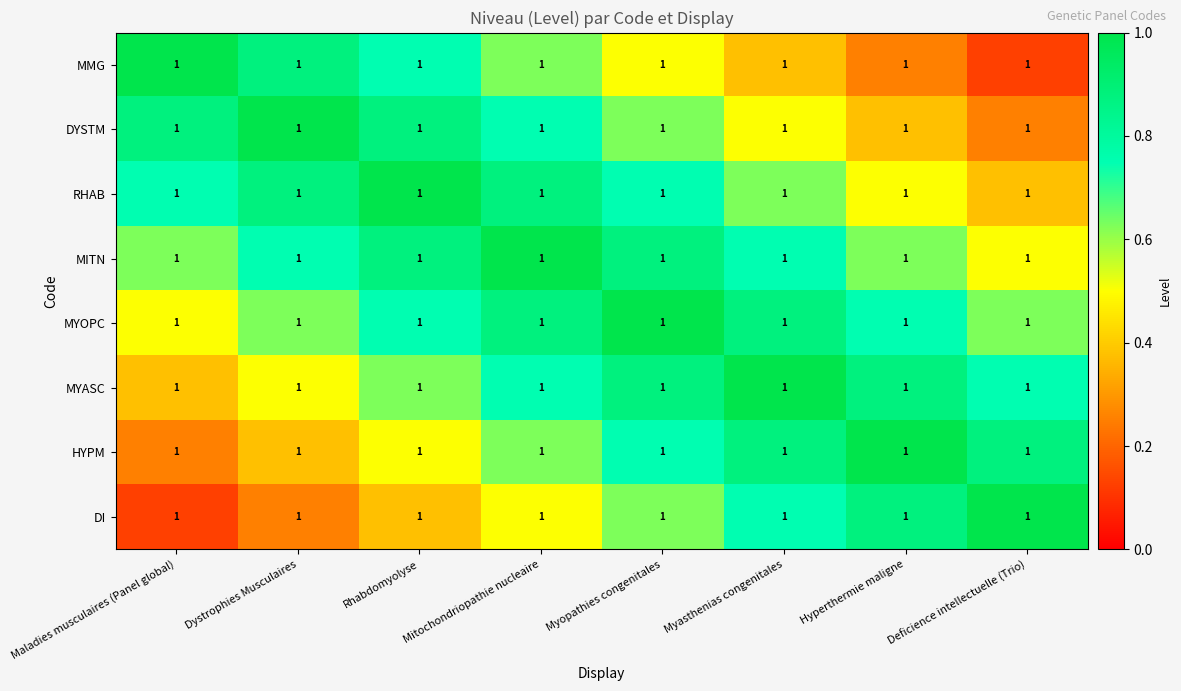

Which series has the widest spread of values?

MMG